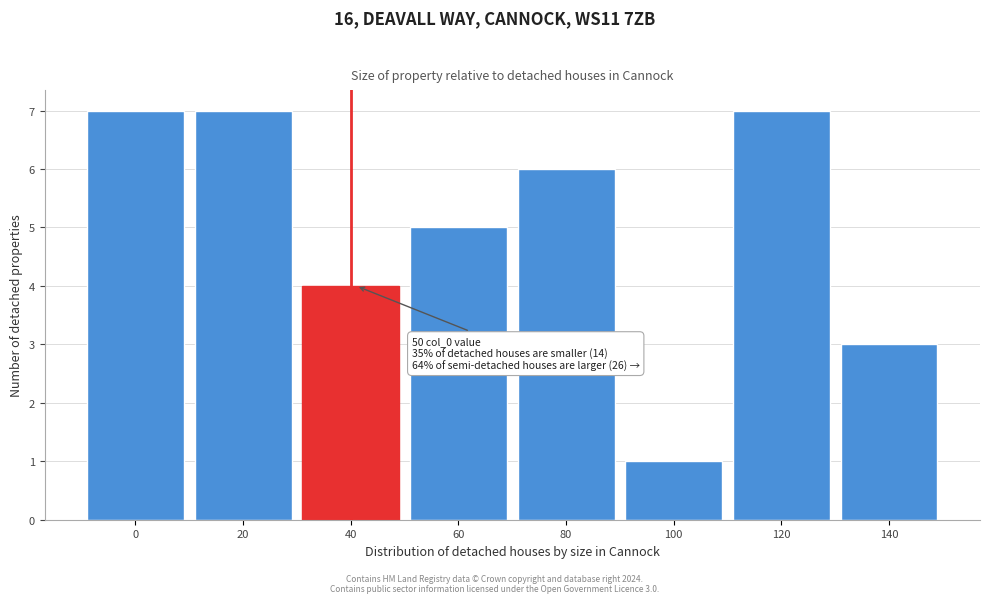

Reading left to right, transcribe all the data shown in this chart.

7	7	4	5	6	1	7	3